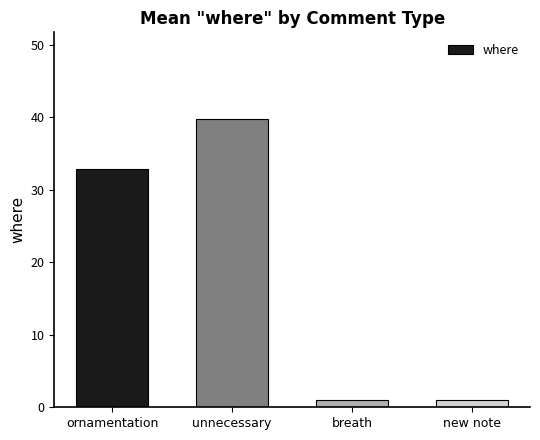

Is it true that the value at ornamentation is 53.0?

False